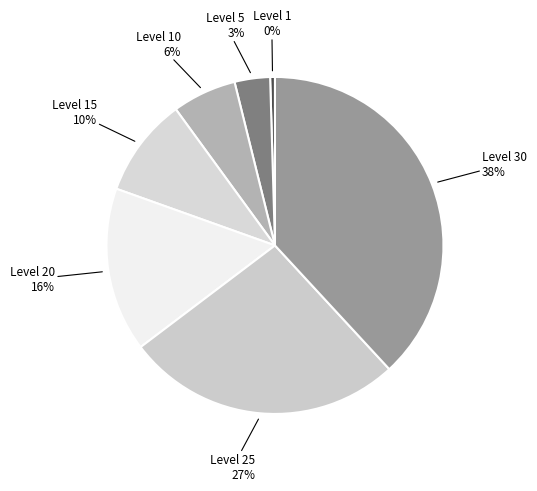

Count the number of slices in the pie.

7